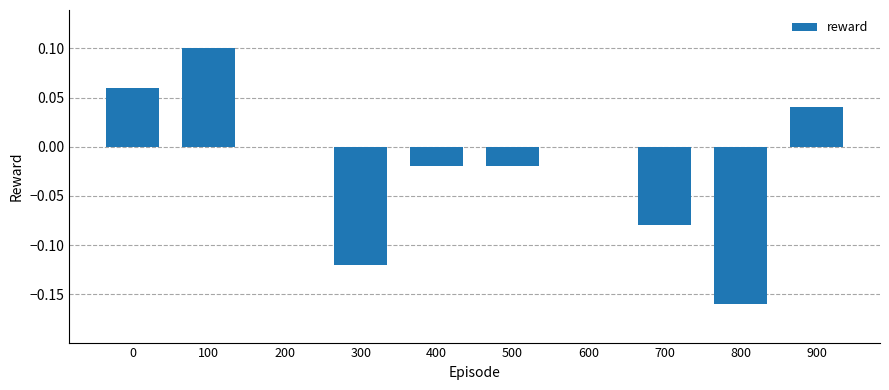

Which has a higher value, 800 or 200?

200